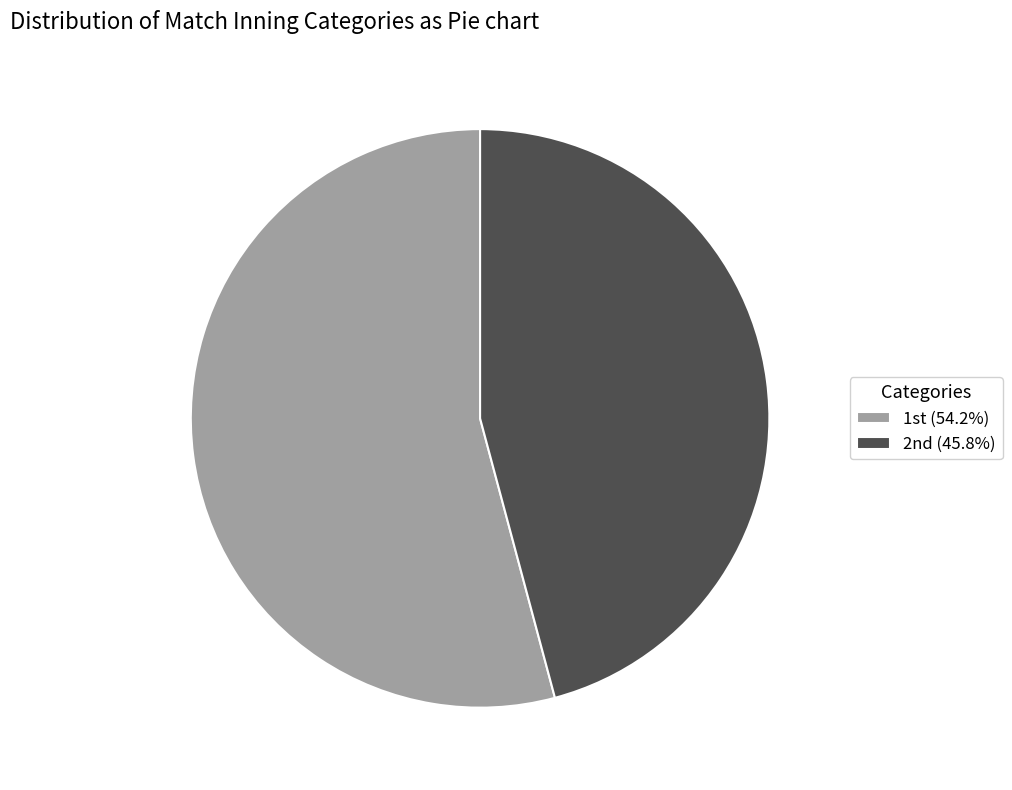

Is there a majority slice in this chart?

Yes